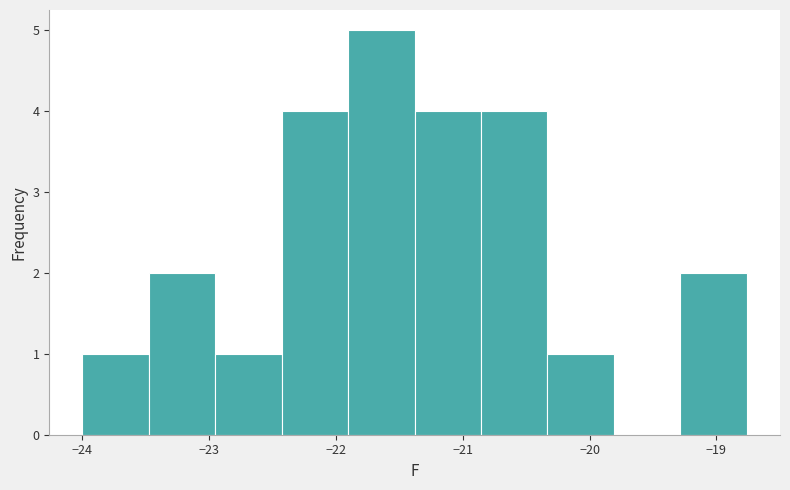

What is the height of the bar covering -20.3 to -19.8 on the x-axis? Neither the bar edges nor the heights are printed on the chart, so give them approximately, as read against the axes.

1